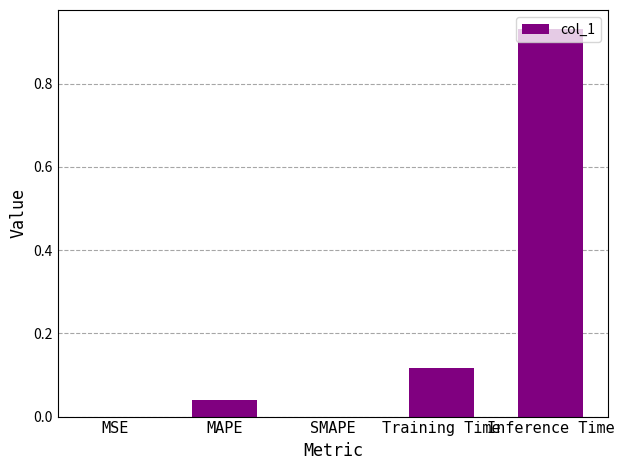

Count the number of data series in this chart.

1